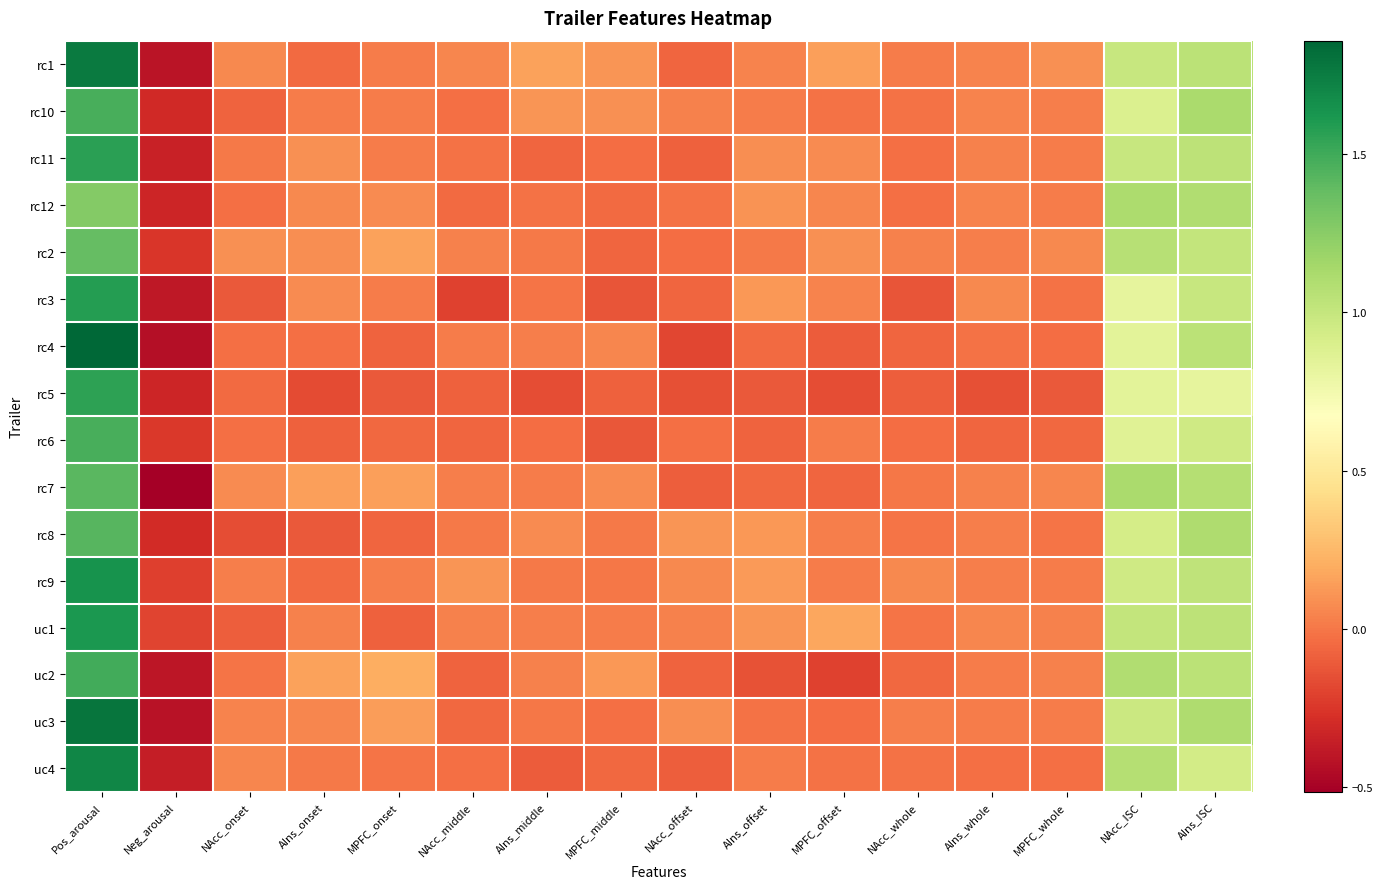

Which series has the largest total across all categories?

rc1